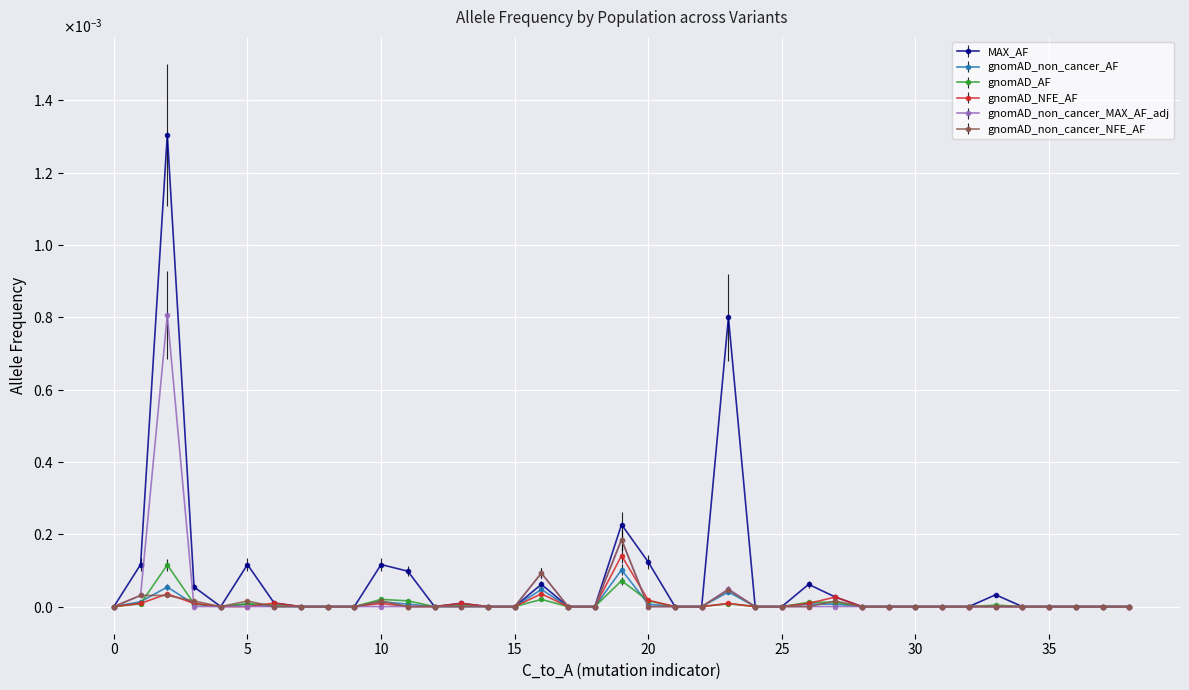

What are all the series names shown in the legend?

MAX_AF, gnomAD_non_cancer_AF, gnomAD_AF, gnomAD_NFE_AF, gnomAD_non_cancer_MAX_AF_adj, gnomAD_non_cancer_NFE_AF